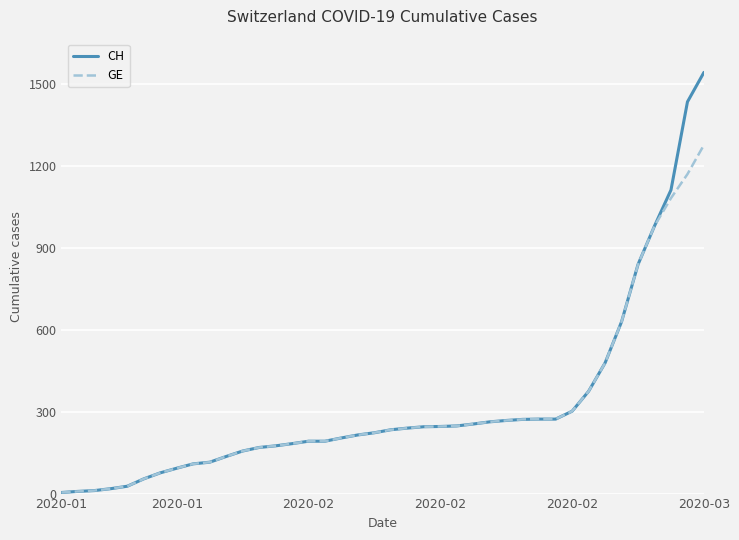

What is the maximum value for CH?

1544